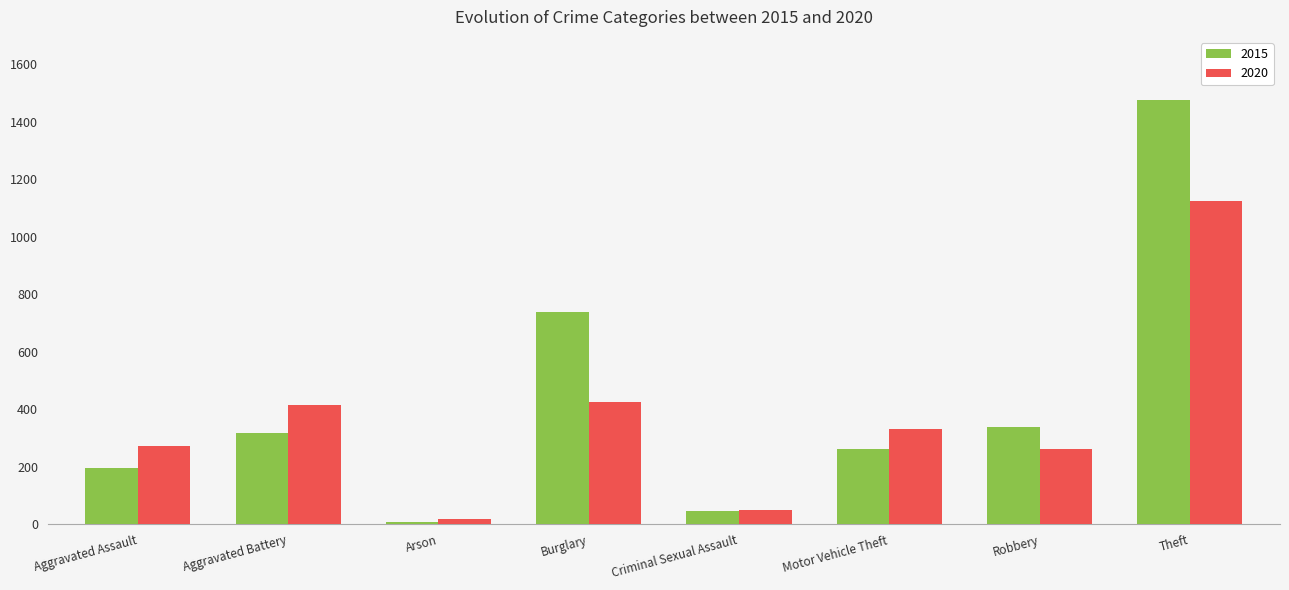

What is the total value across all series at Criminal Sexual Assault?

94